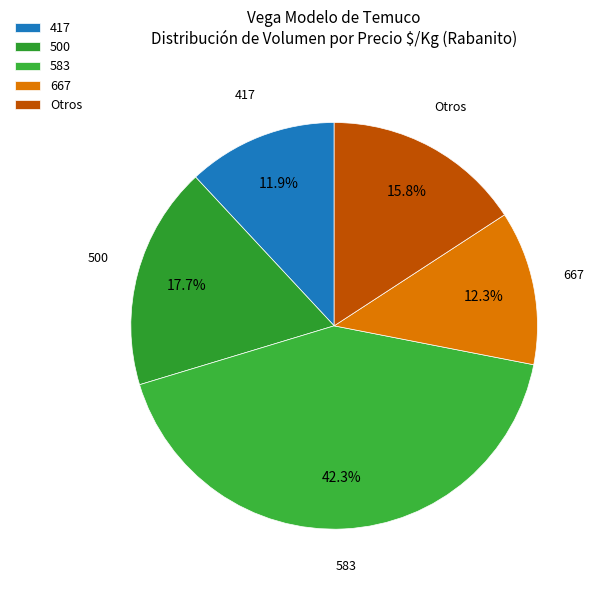

How many slices are in this pie chart?

5